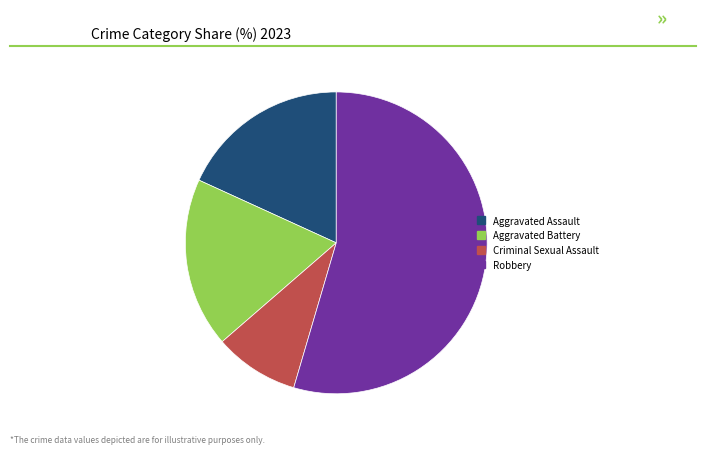

Is the sum of Robbery and Aggravated Assault greater than half?

Yes